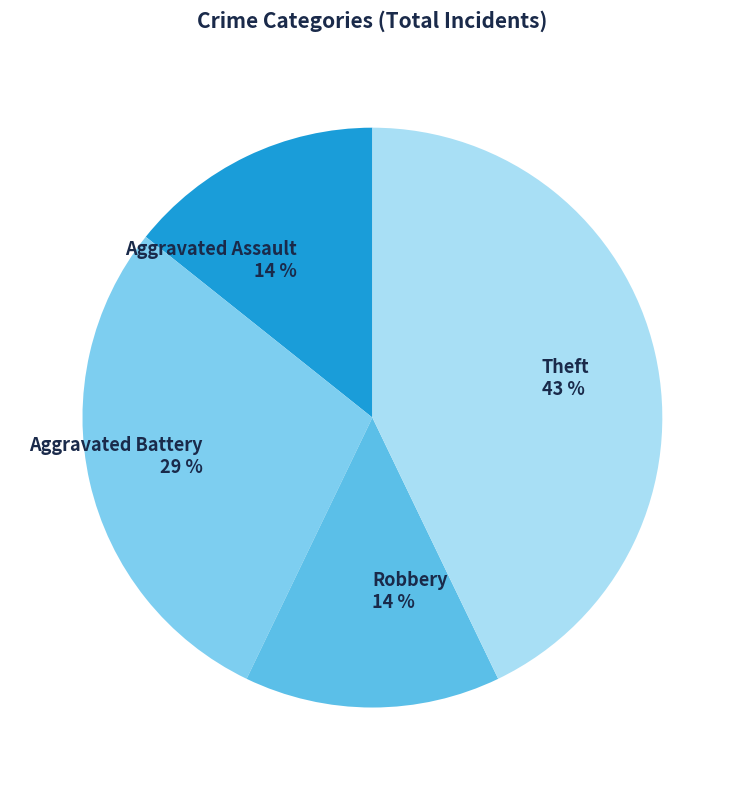

Do Aggravated Battery and Theft together represent more than half of the pie?

Yes